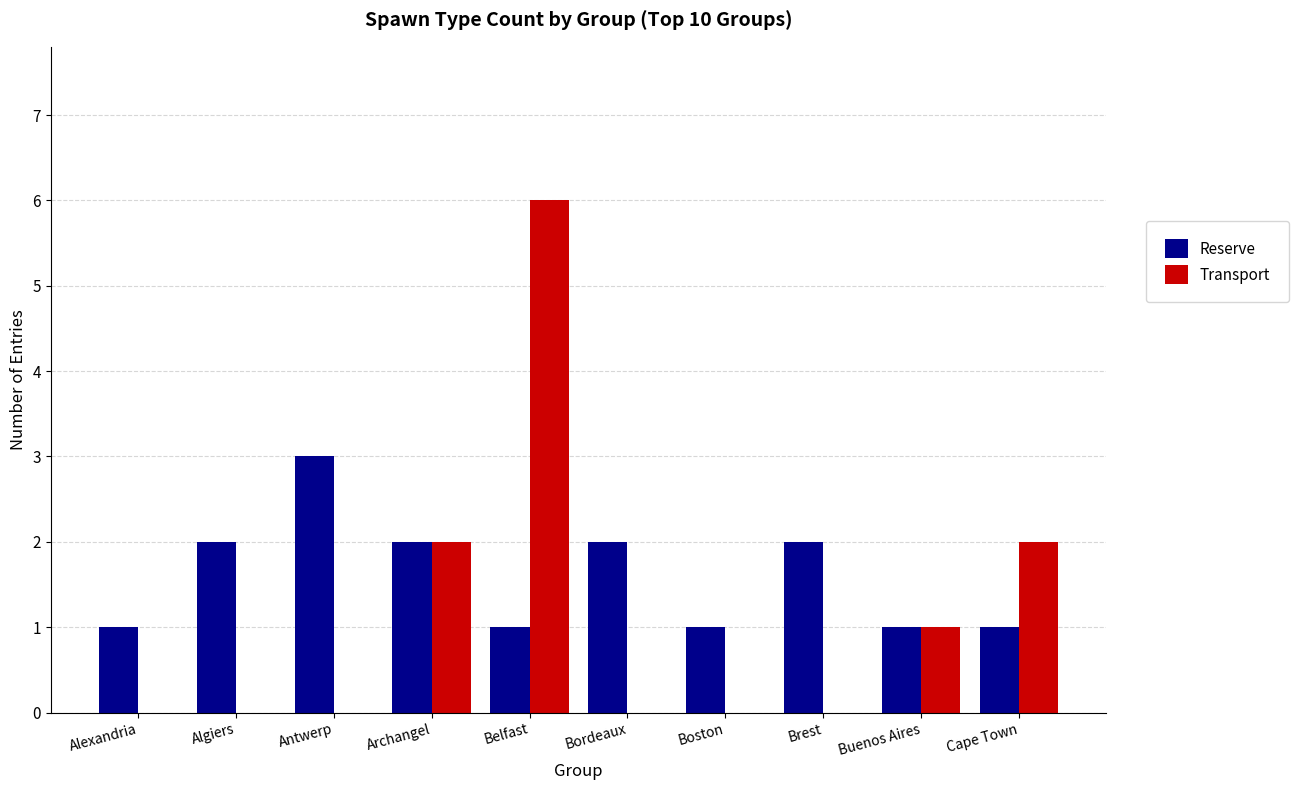

Between Alexandria and Belfast, which series saw the biggest shift?

Transport